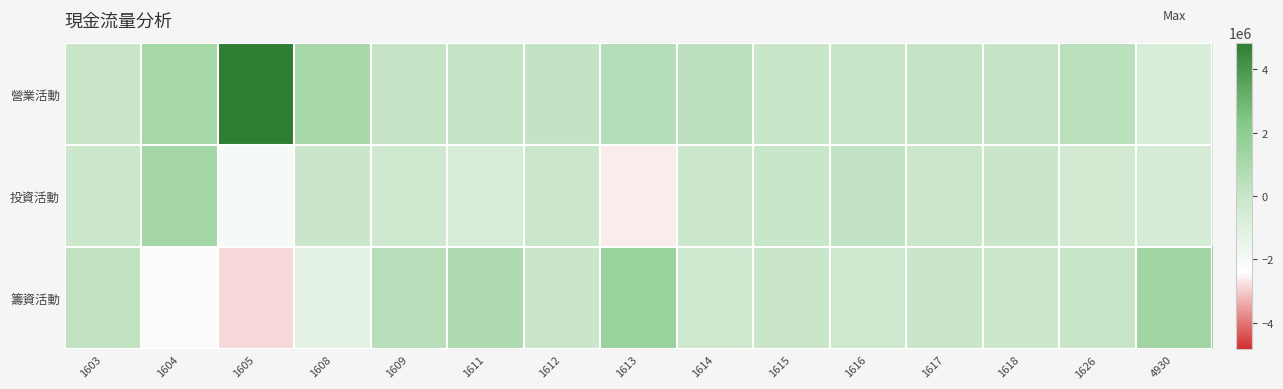

Which label corresponds to the largest value in the chart?

1605